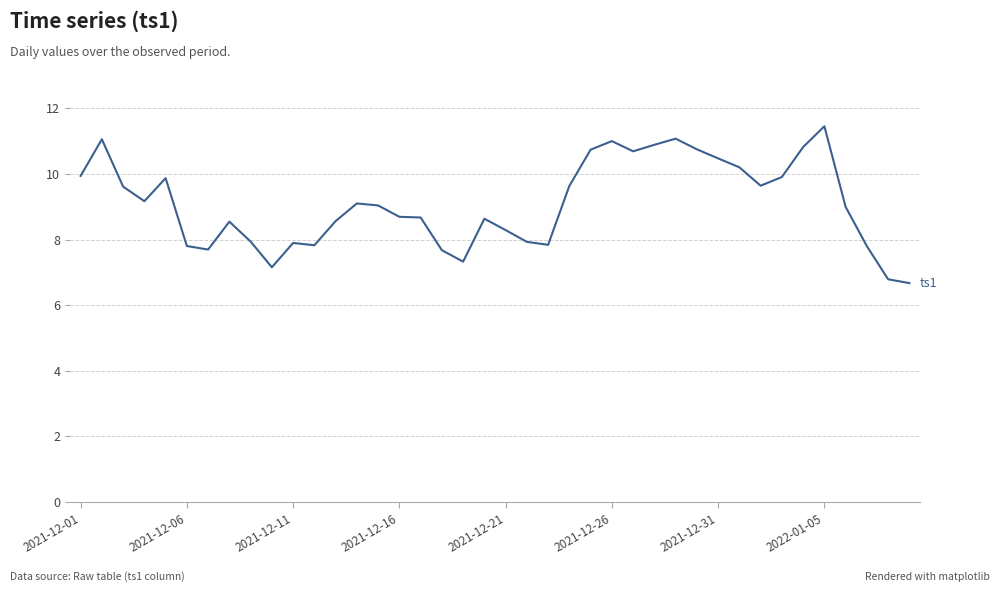

Count the number of data series in this chart.

1